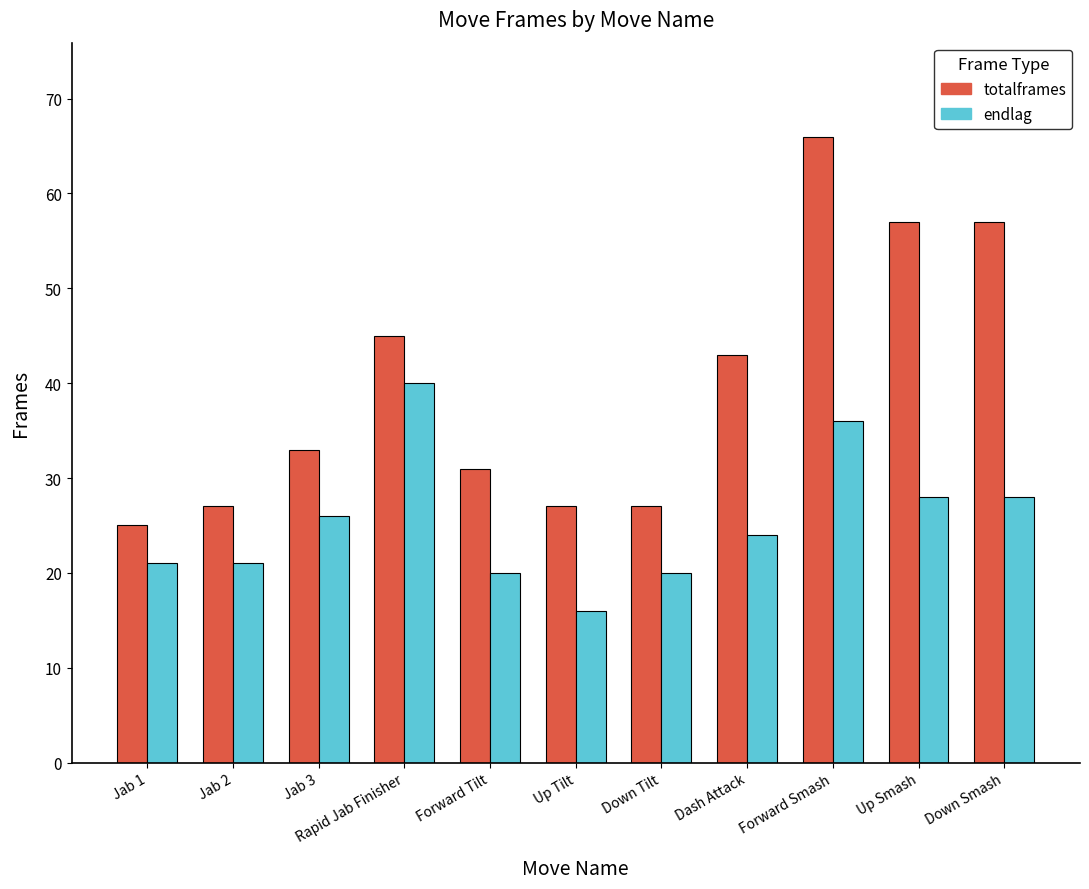

How many values in the totalframes series are below 33?

5